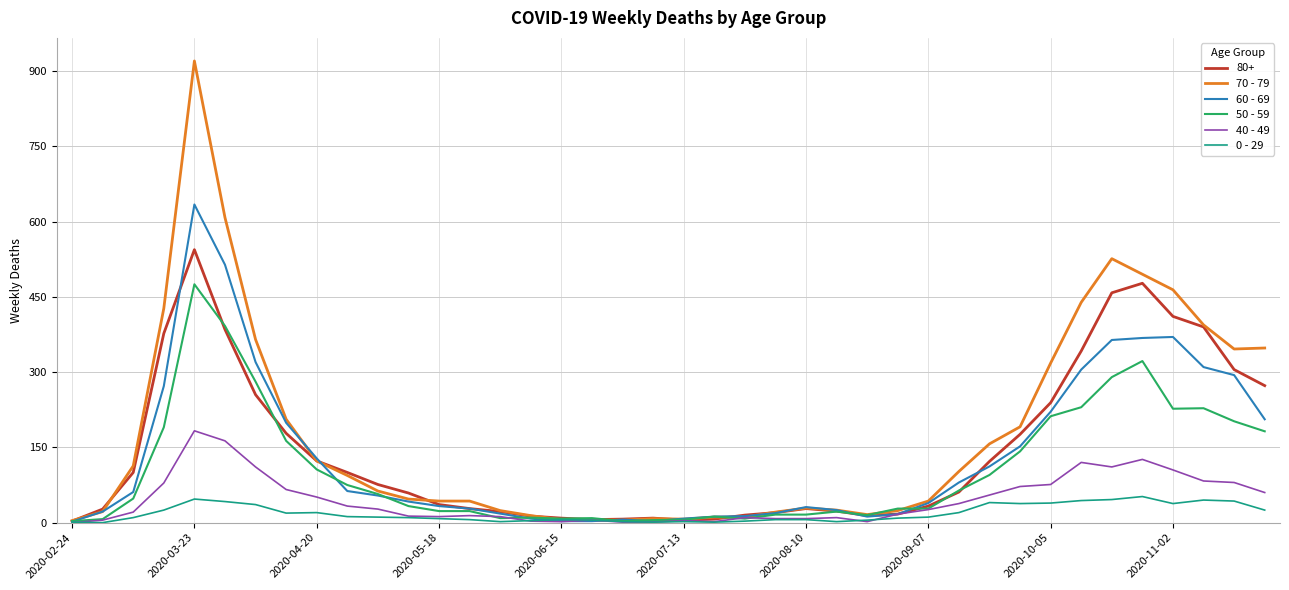

Which series has the largest total across all categories?

70 - 79